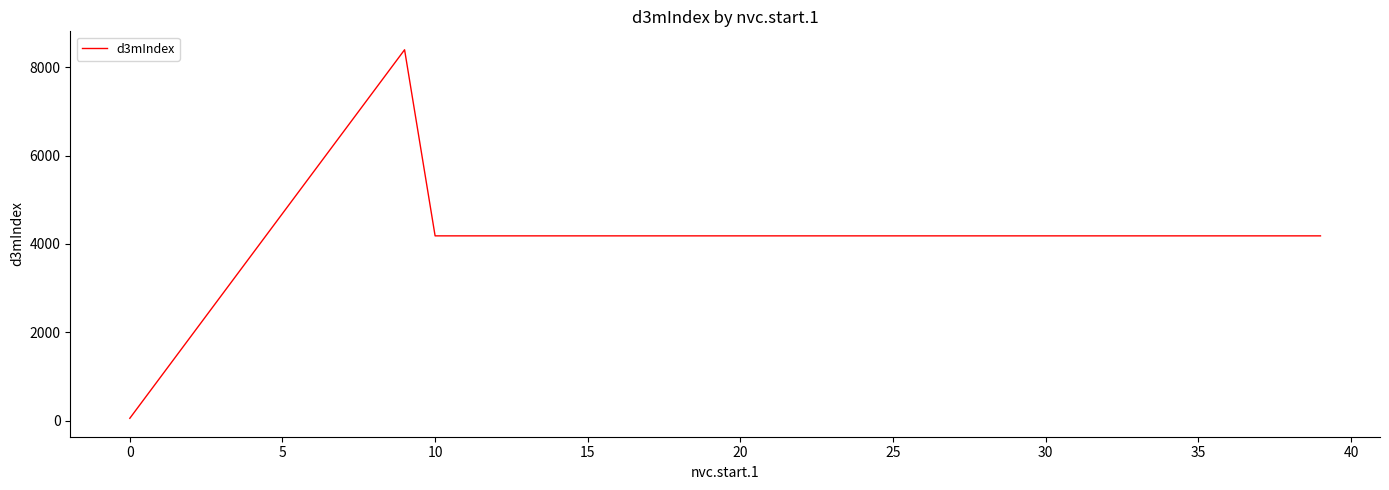

What is the difference between the maximum and minimum values?

8345.0